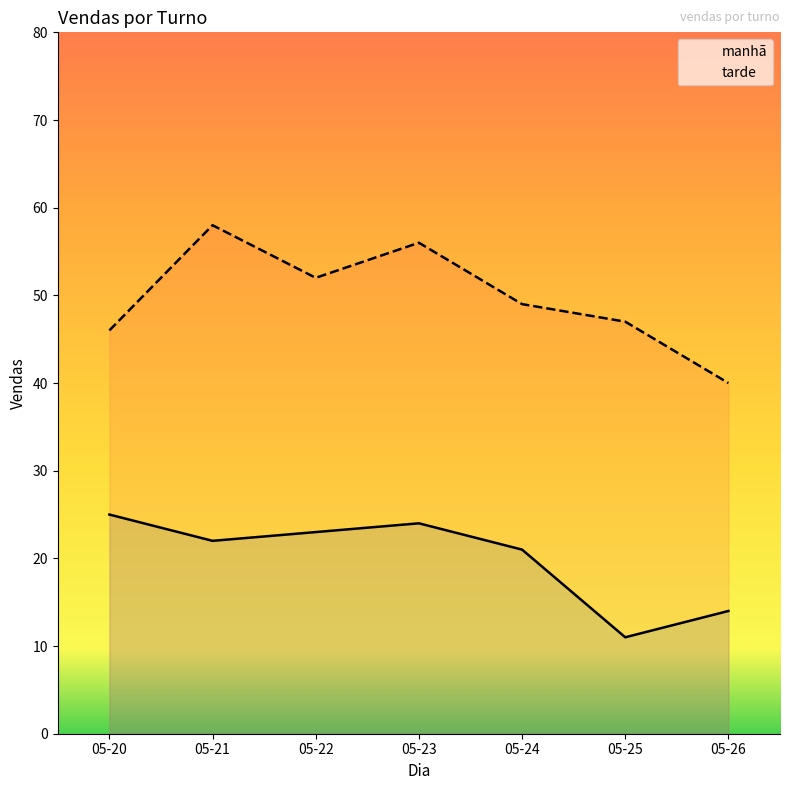

At how many categories does at least one series exceed 53?

2